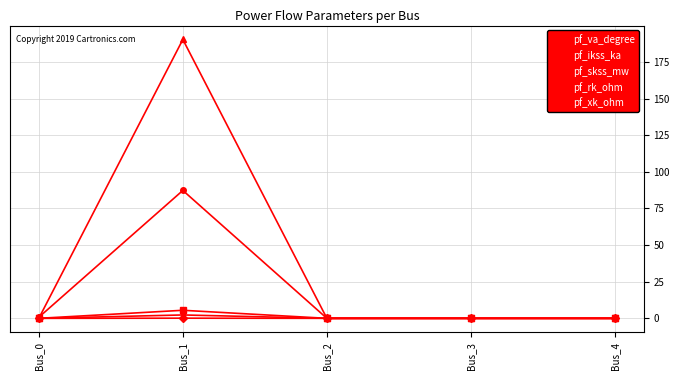

What is the maximum value shown in the chart?

190.4